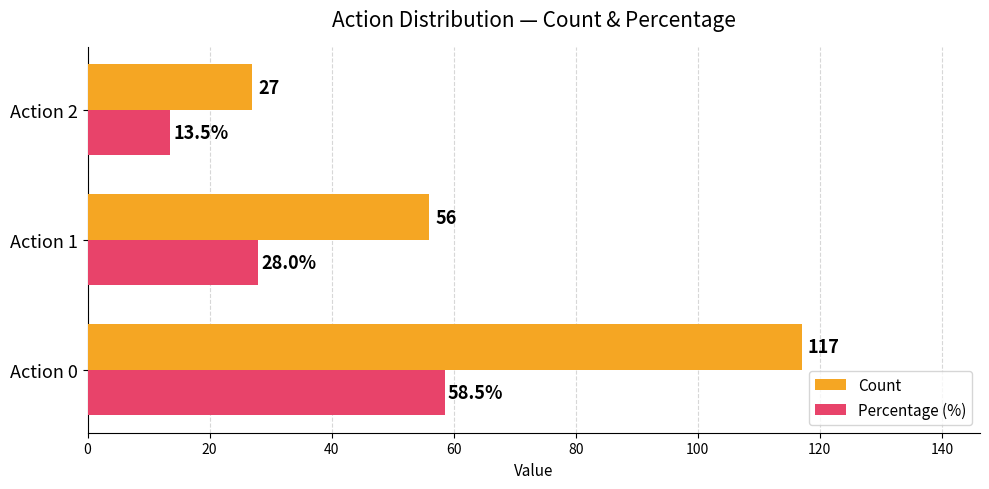

Read the Percentage (%) value at Action 1.

28.0